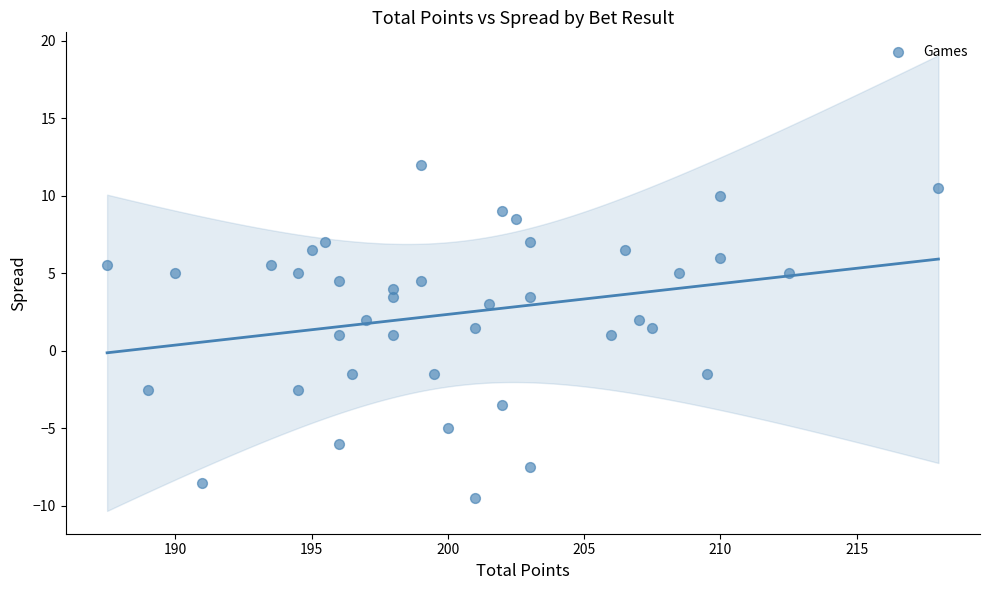

What is the range of X values (max minus min)?

30.5